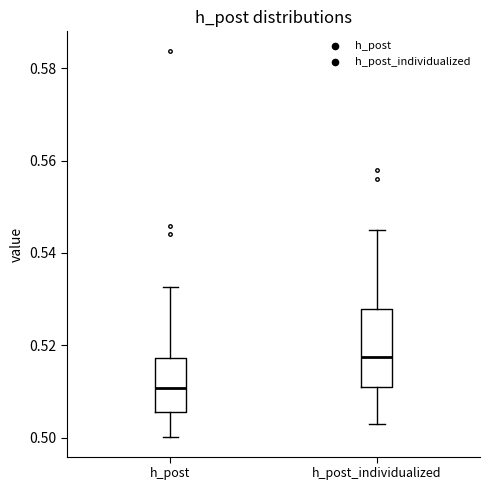

Reading left to right, read every box against the y-axis: the position of its median line, the range the box covers, and the ends of its whiskers. The values are not printed on the chart, so give them approximately, as read against the axis.

h_post: median 0.510, box 0.506 to 0.518, whiskers 0.500 to 0.532
h_post_individualized: median 0.518, box 0.512 to 0.528, whiskers 0.504 to 0.546